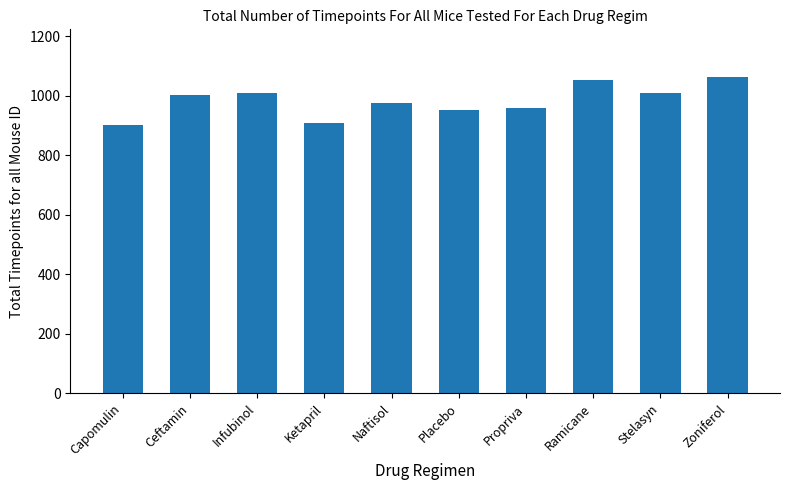

True or false: the data shows 1064 at Zoniferol.

True